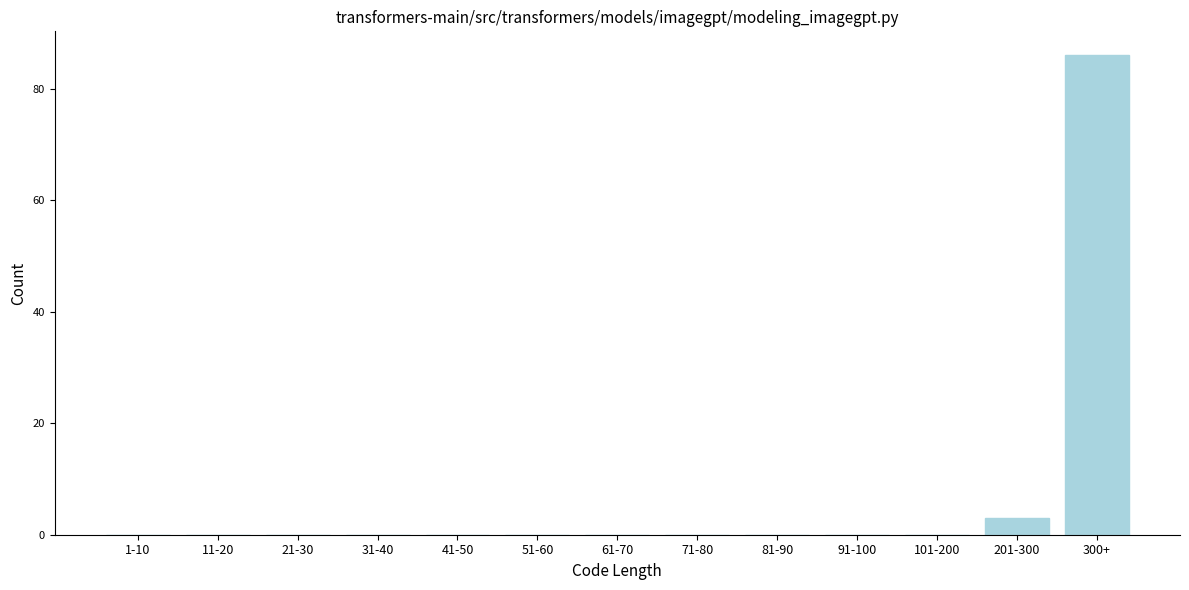

Reading left to right, transcribe all the data shown in this chart.

1-10=0	11-20=0	21-30=0	31-40=0	41-50=0	51-60=0	61-70=0	71-80=0	81-90=0	91-100=0	101-200=0	201-300=3	300+=86